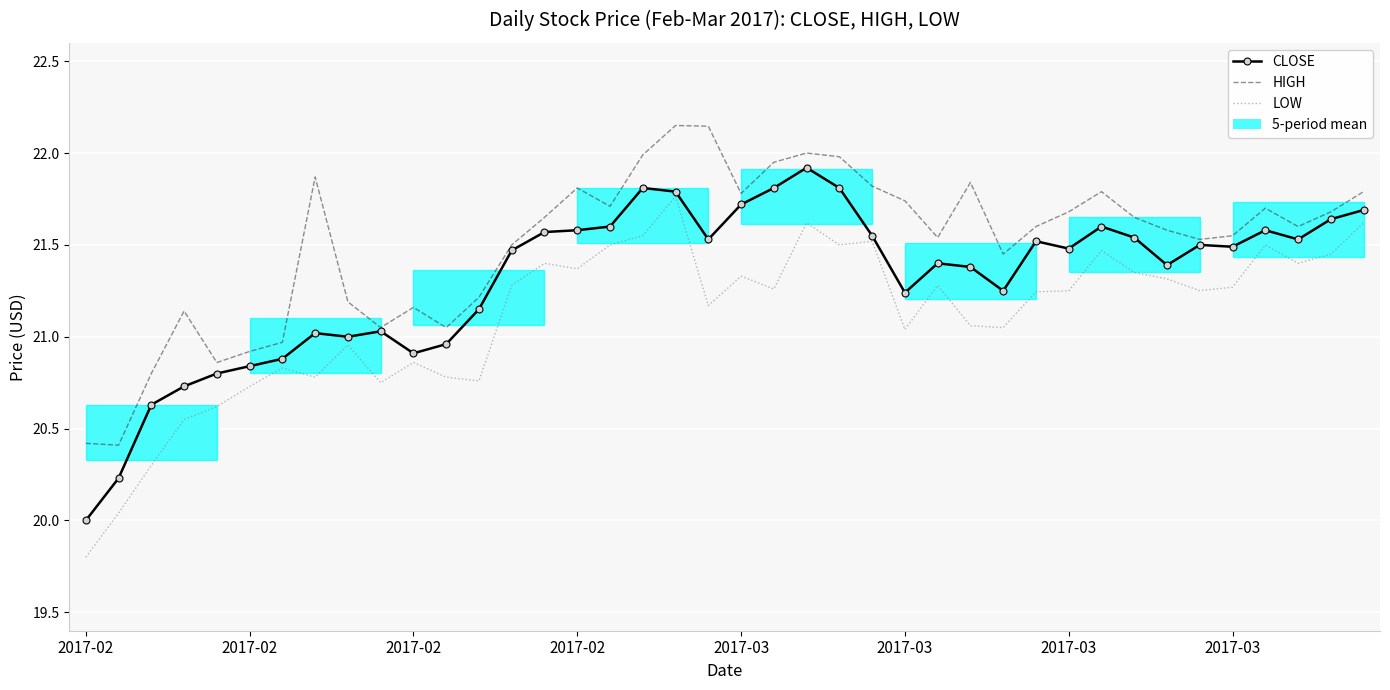

True or false: HIGH has more than 2 interior local peaks.

True